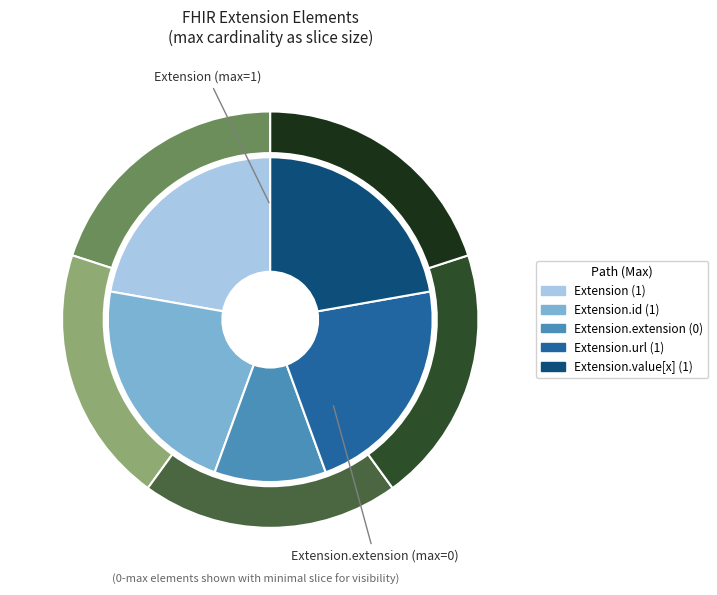

Do Extension.id and Extension.url together represent more than half of the pie?

No